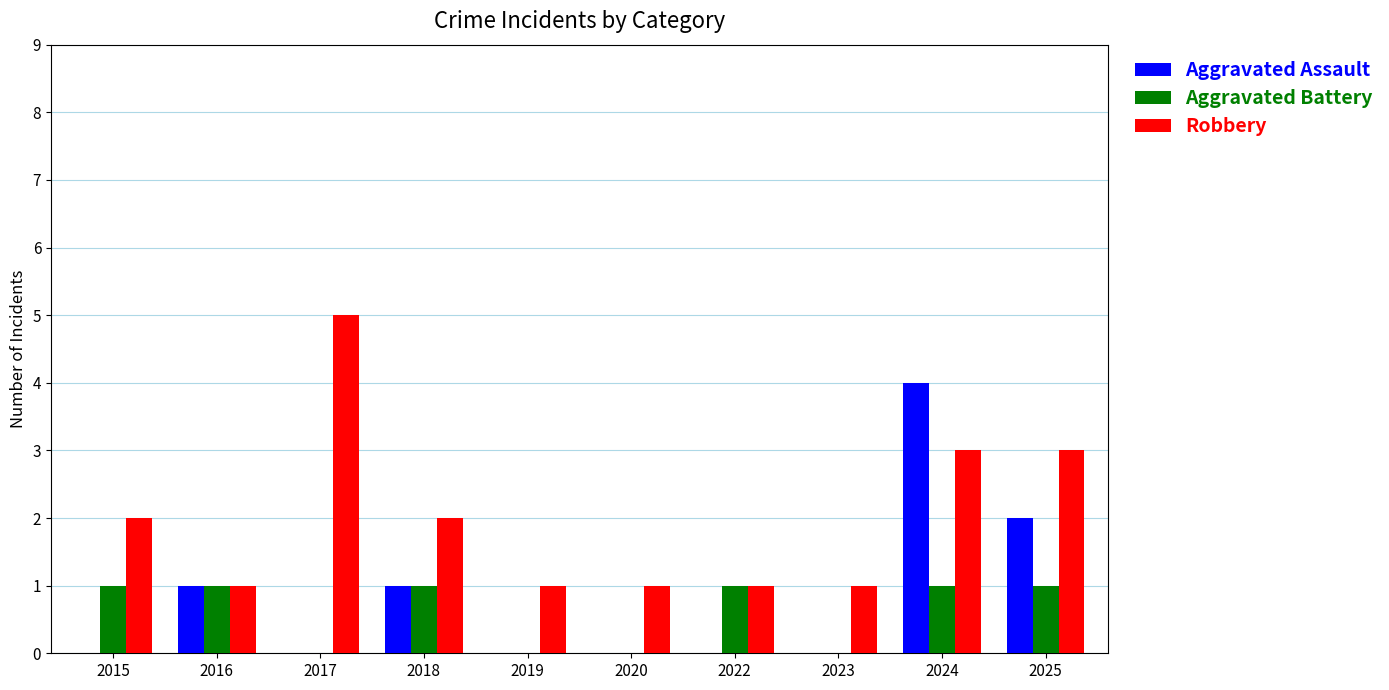

Between 2016 and 2018, which series saw the biggest shift?

Robbery